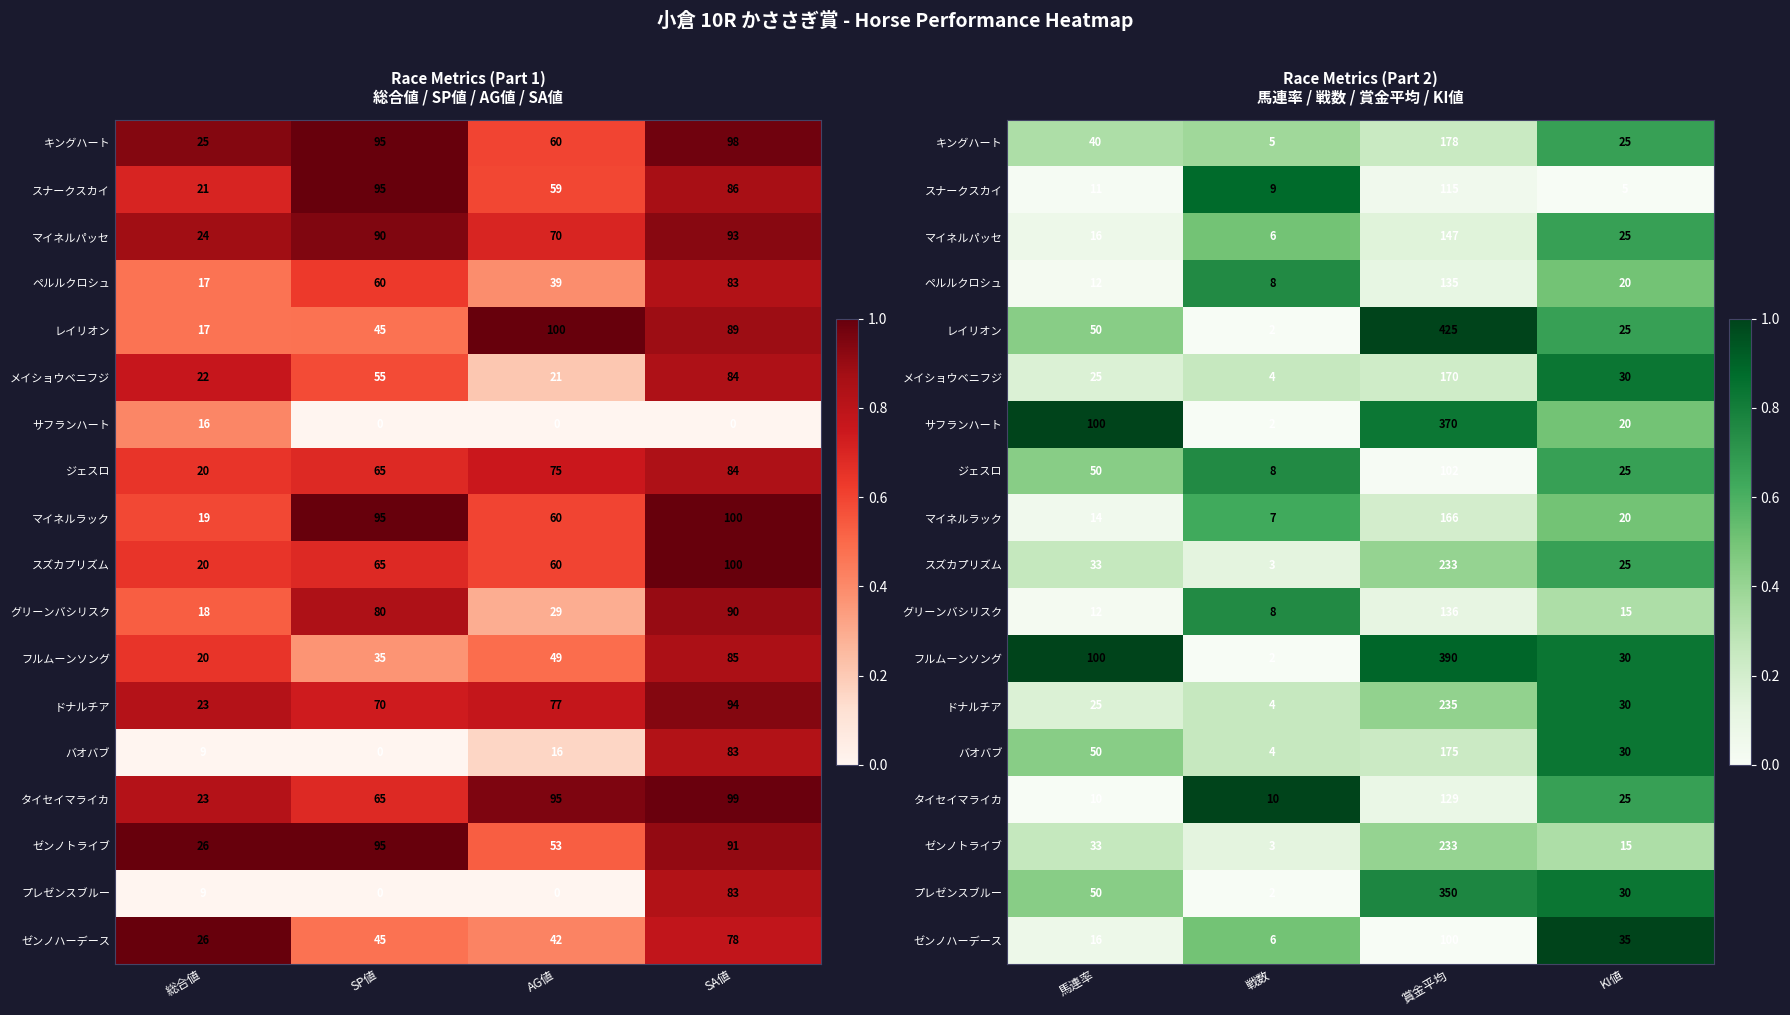

True or false: タイセイマライカ has a value of 0.6 at 戦数.

False